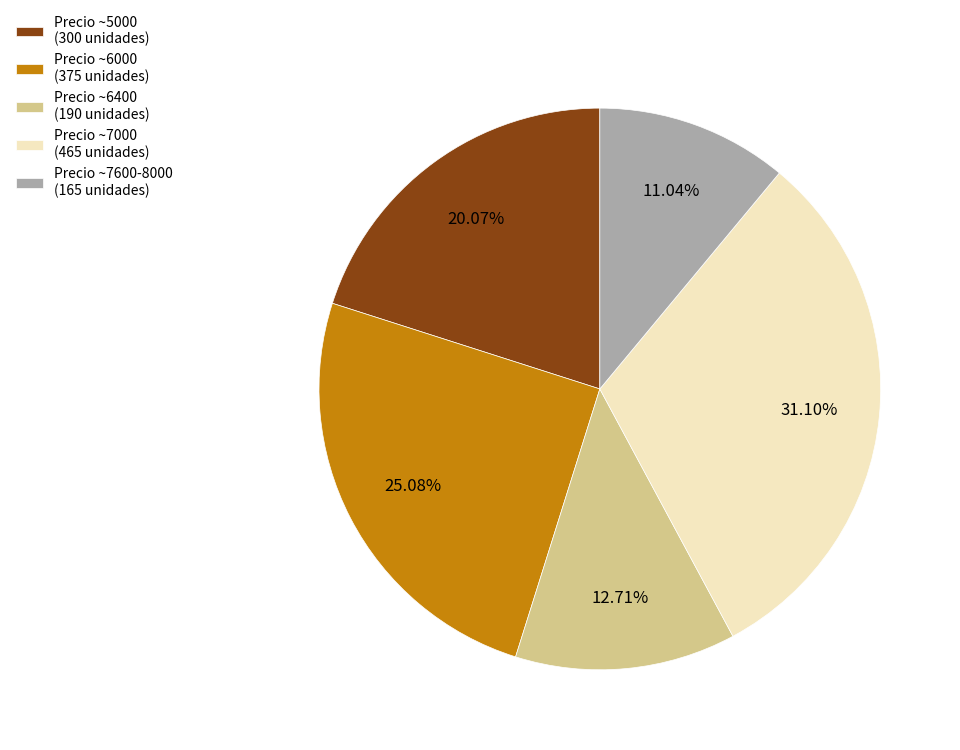

To the nearest percent, what is the difference between the largest and smallest slice percentages?

20%